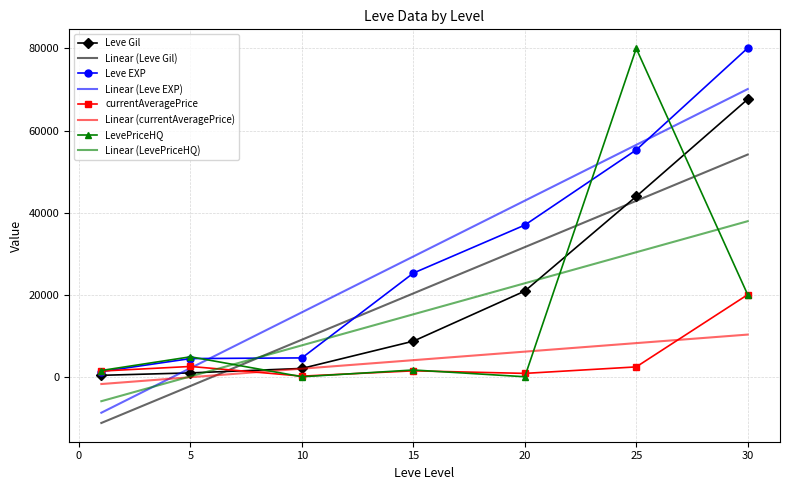

True or false: LevePriceHQ has more than 1 points higher than both neighbors.

True